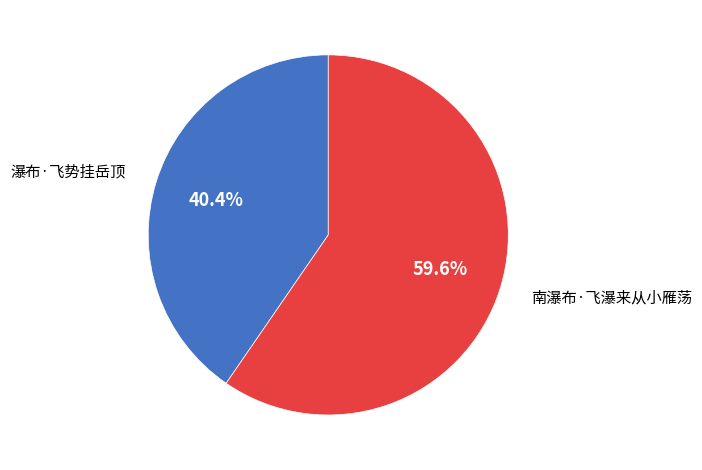

Is 南瀑布·飞瀑来从小雁荡 the majority of the pie?

Yes